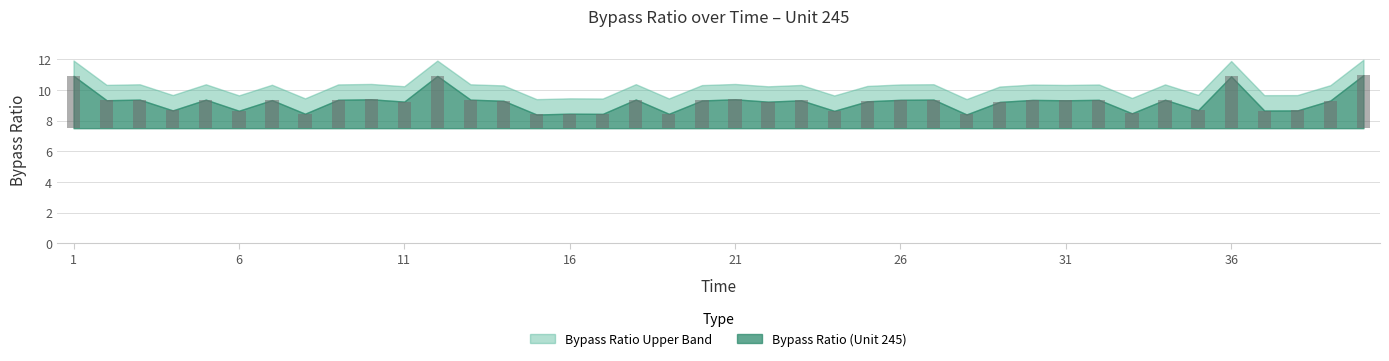

What is the value of the 24th bar from the left?

1.1